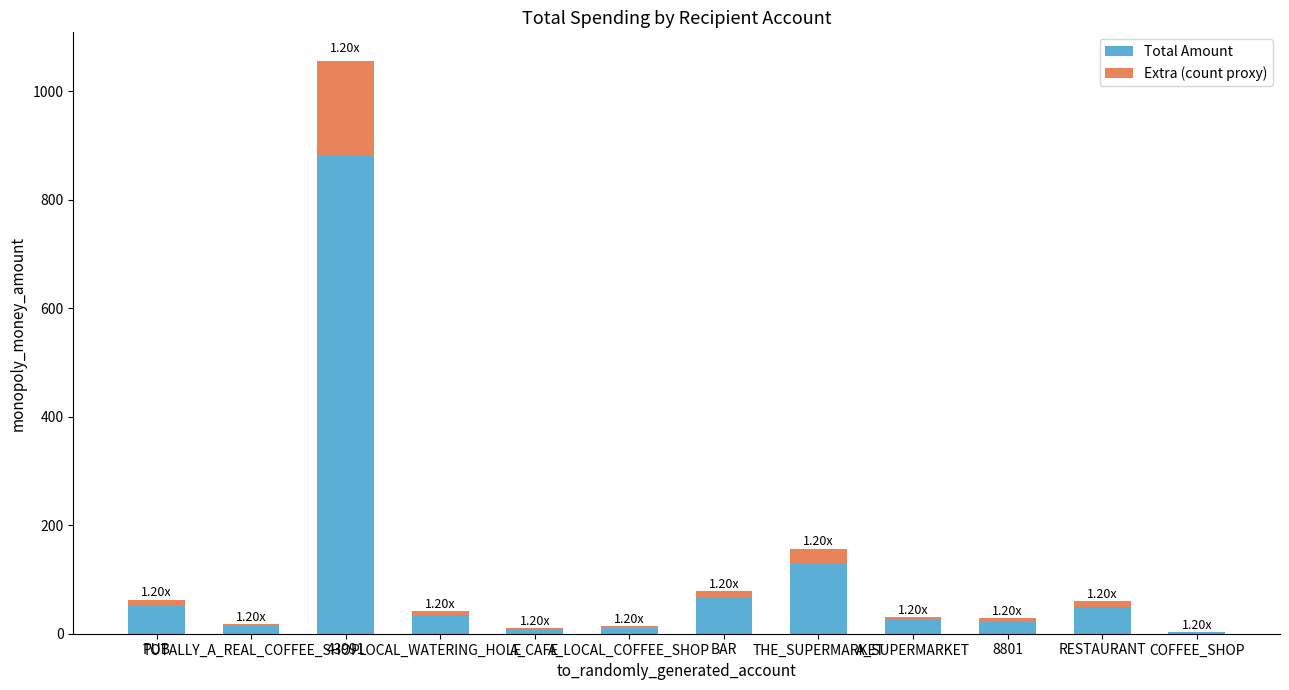

At which category is the sum across all series the highest?

43991